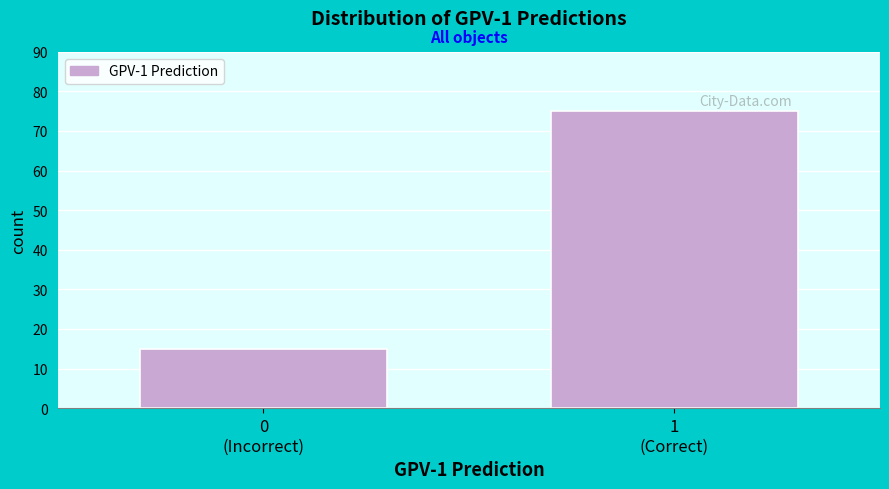

Reading left to right, what are all the values shown in this chart?

15	75